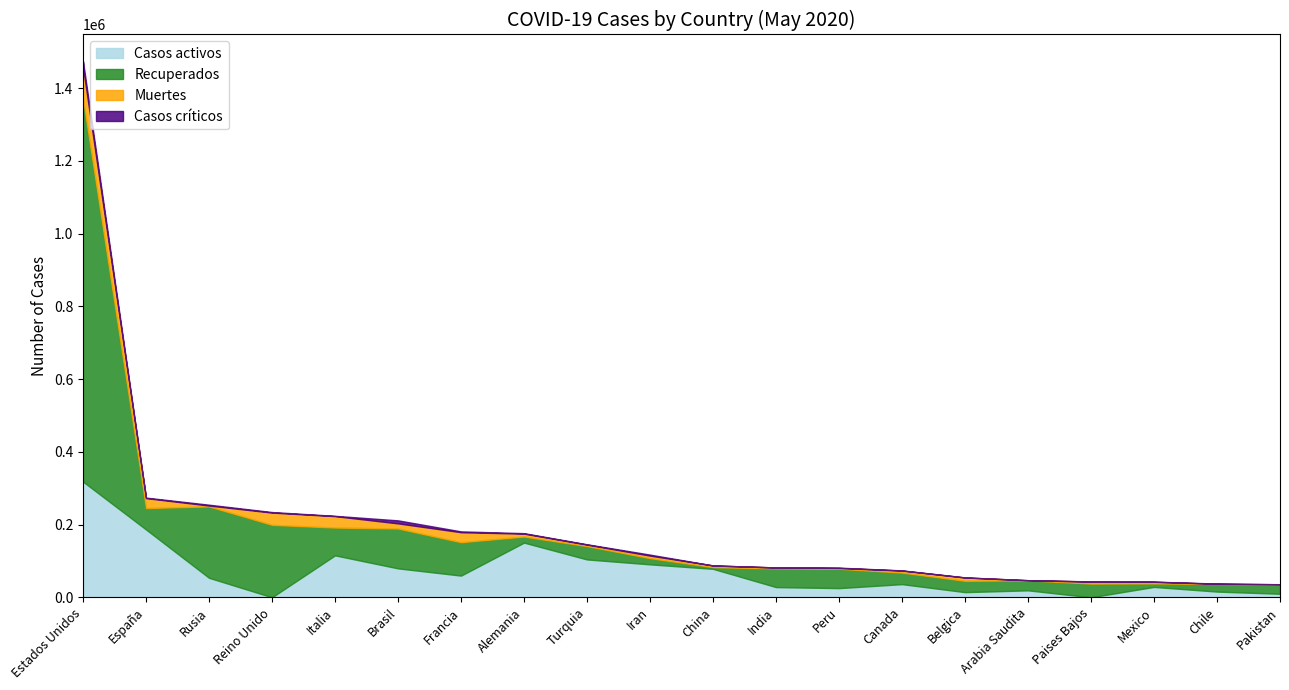

What is the average value of the Casos activos series?

70584